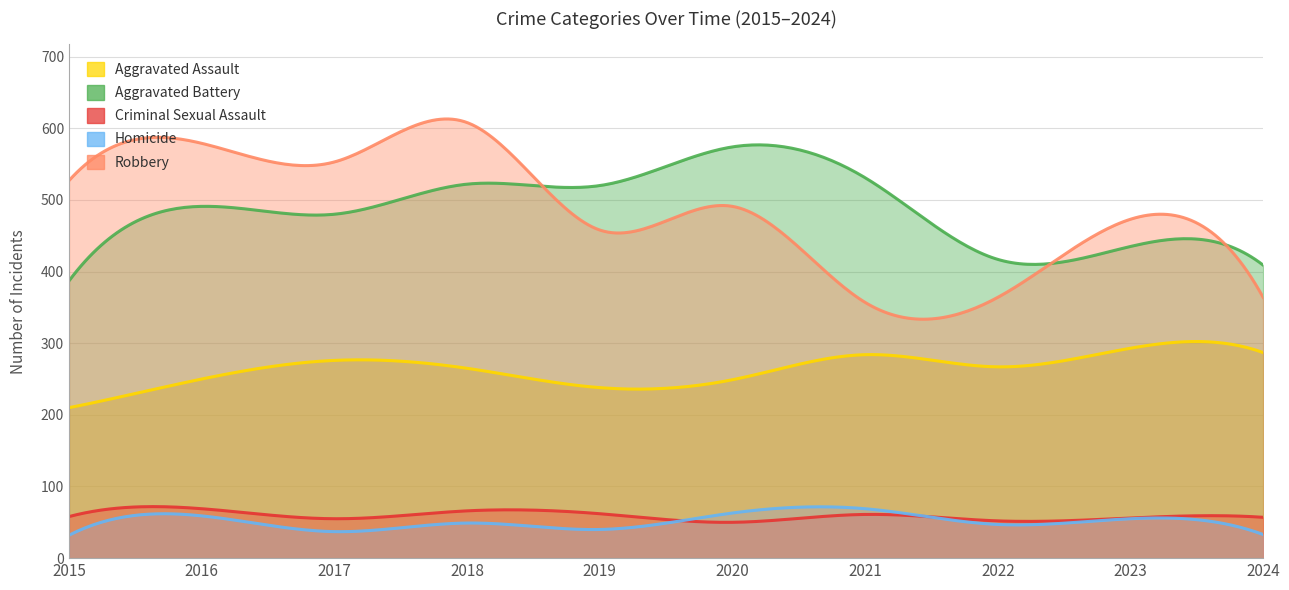

At which label is Criminal Sexual Assault closest to 59?

2015